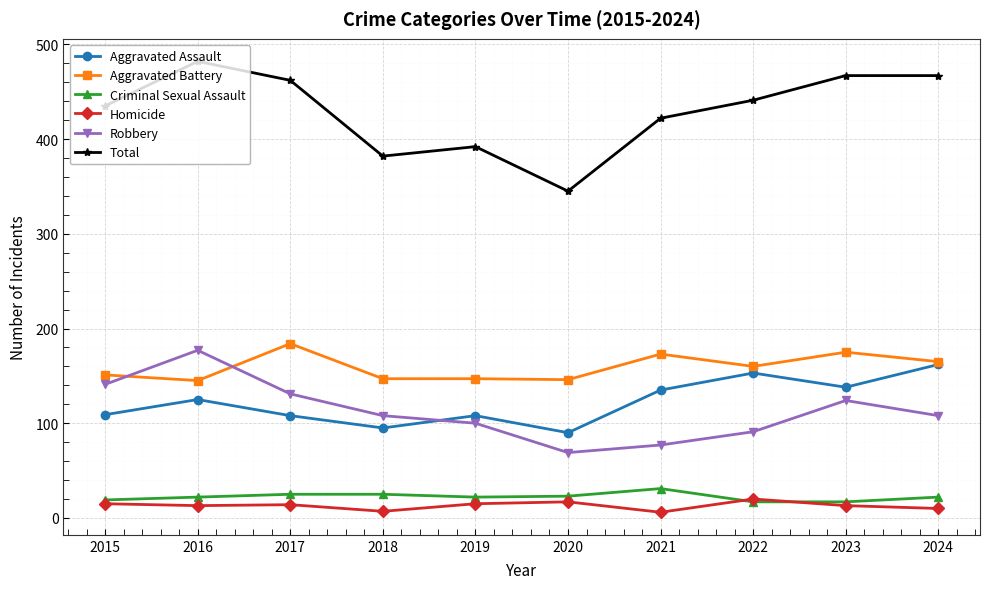

The Aggravated Assault series shows 135 at 2021. True or false?

True